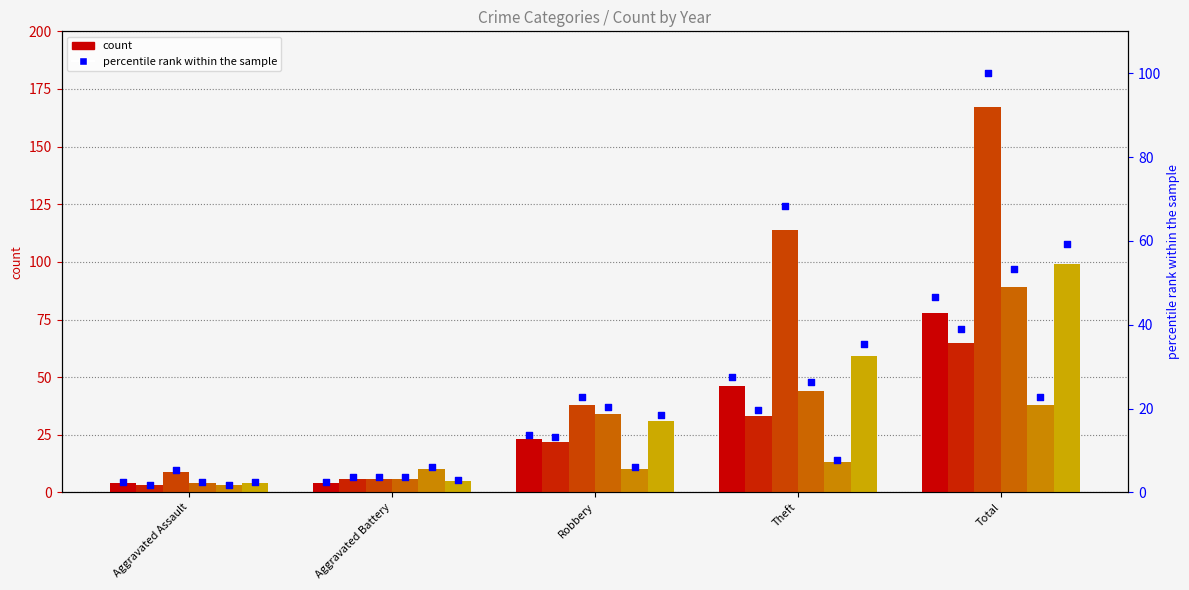

Which has a higher value, Robbery or Theft?

Theft